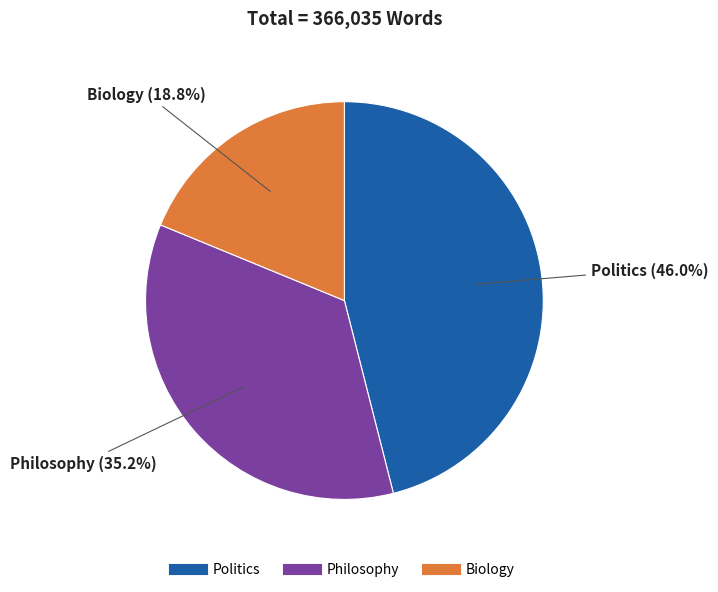

To the nearest percent, what percentage of the pie is Politics?

46%